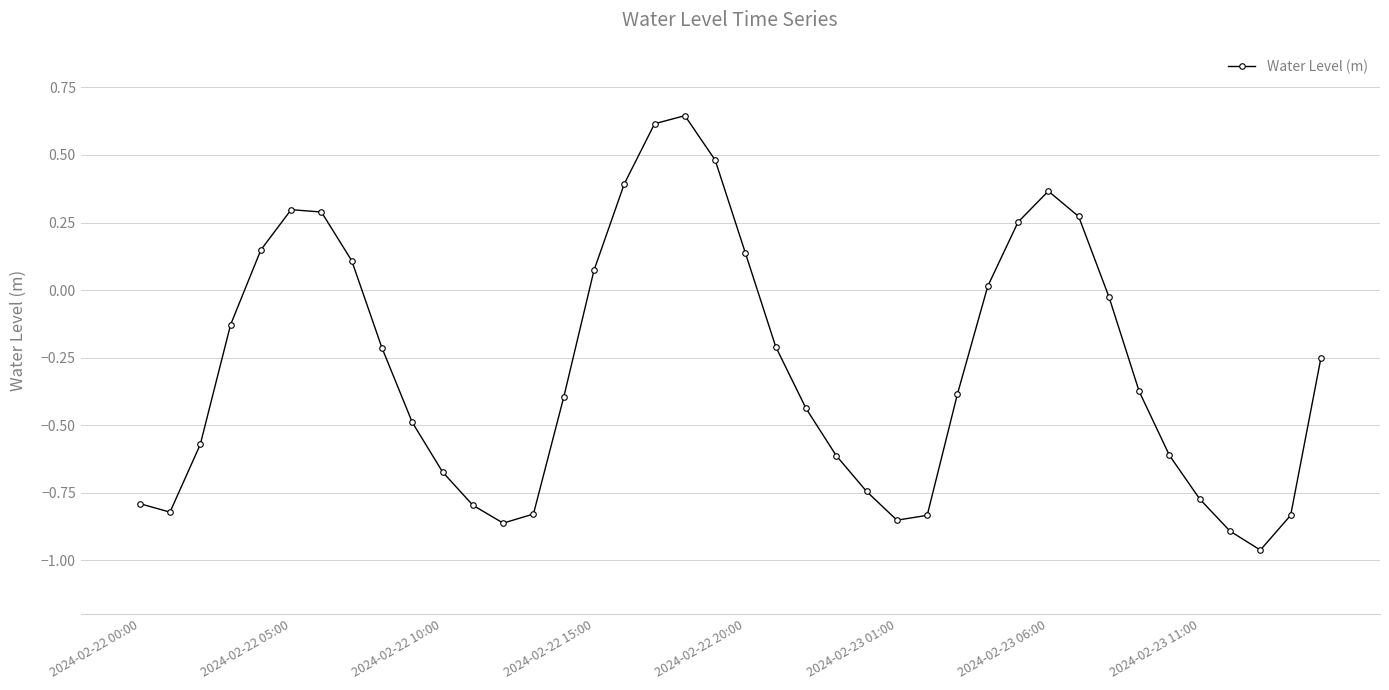

What is the value of the 10th point from the left?

-0.5